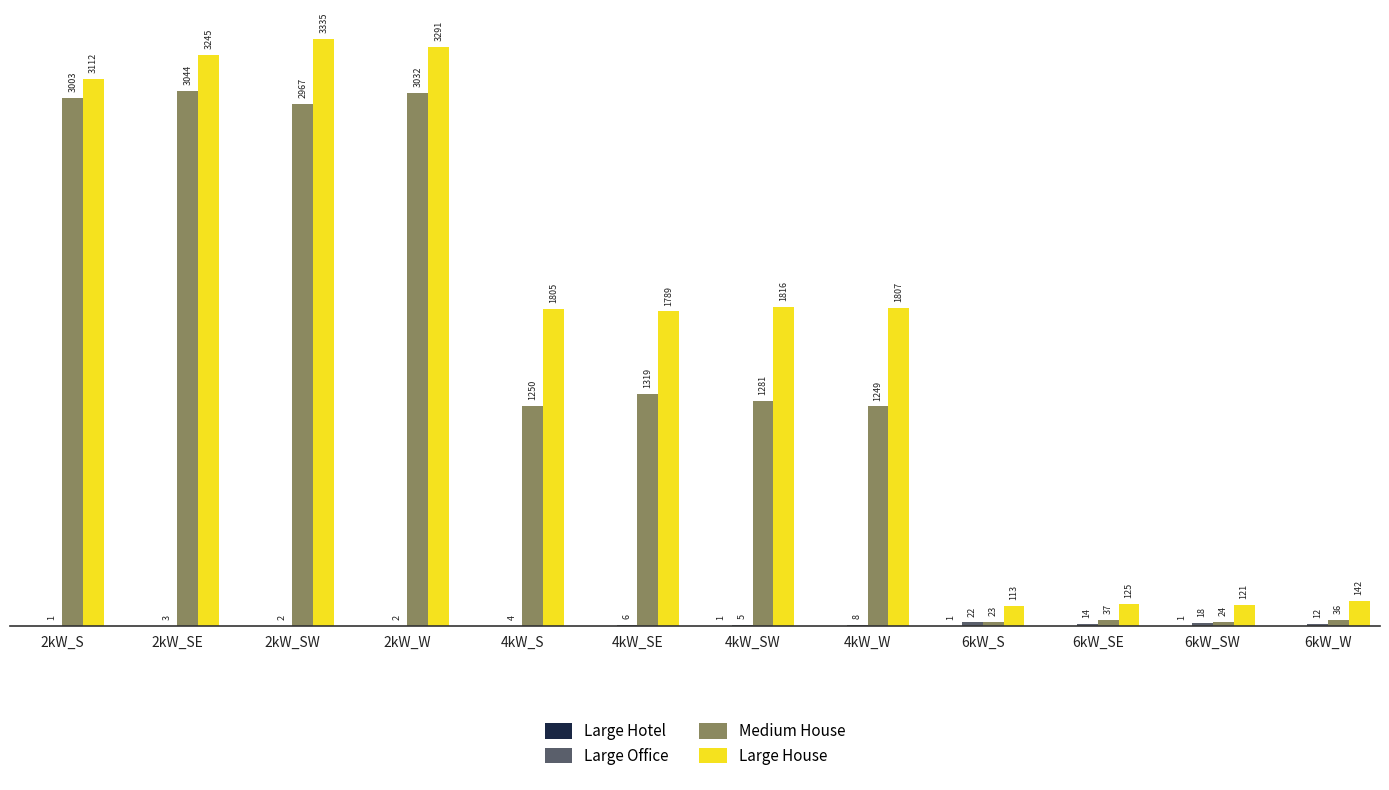

At which label does Large House first exceed 1807?

2kW_S